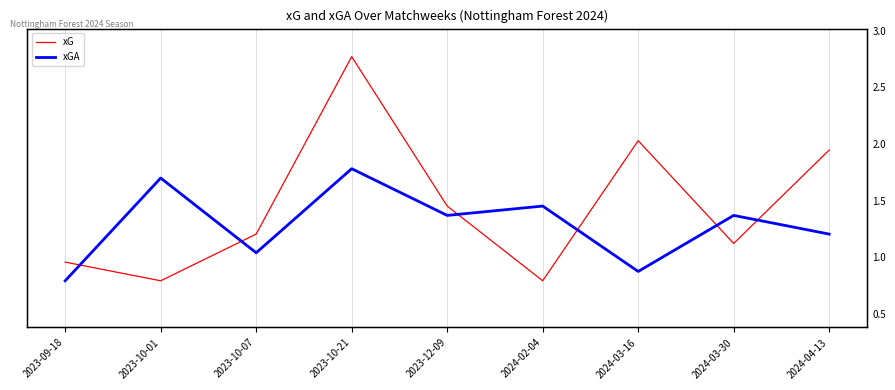

Where does the xGA series first go above 1?

2023-10-01